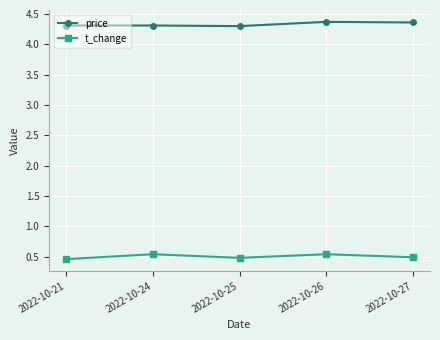

True or false: price and t_change intersect in this chart.

False